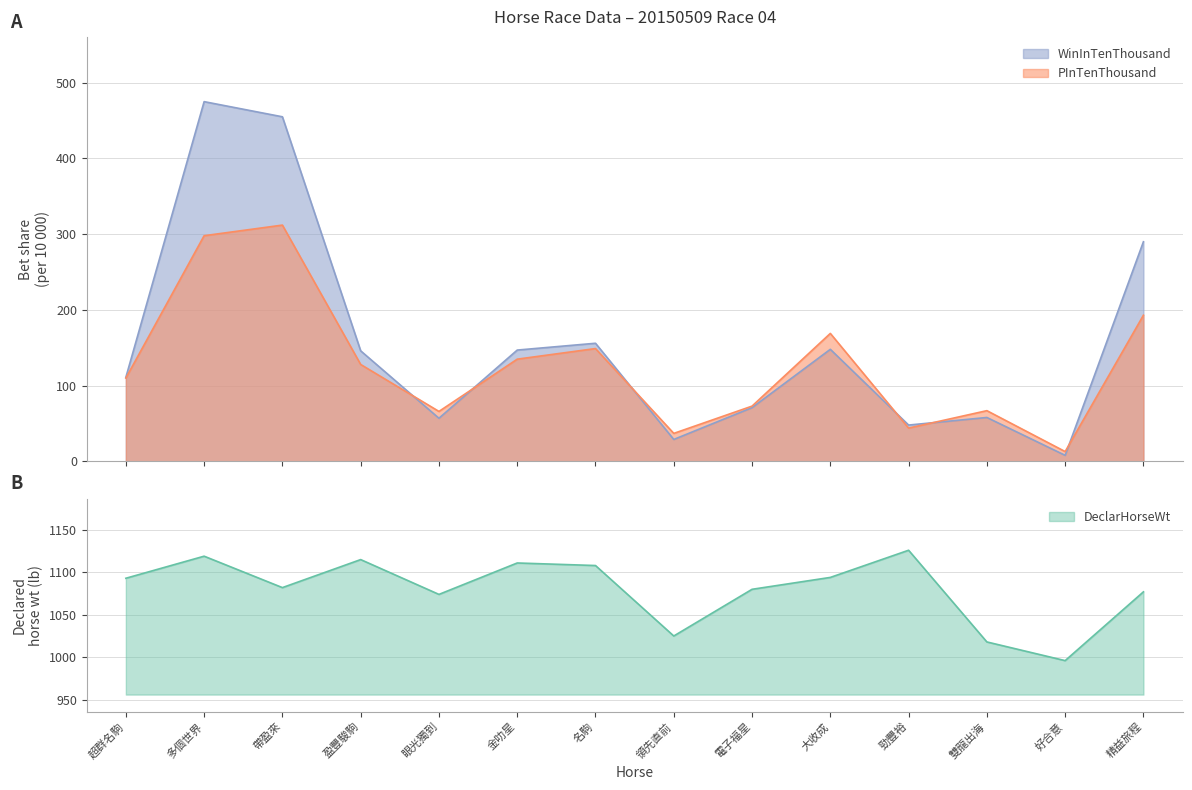

True or false: DeclarHorseWt has more than 0 interior local peaks.

True